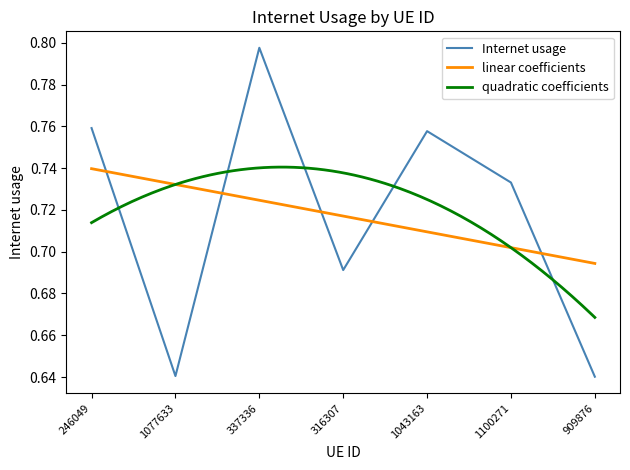

What value does the data have at 1077633?

0.6